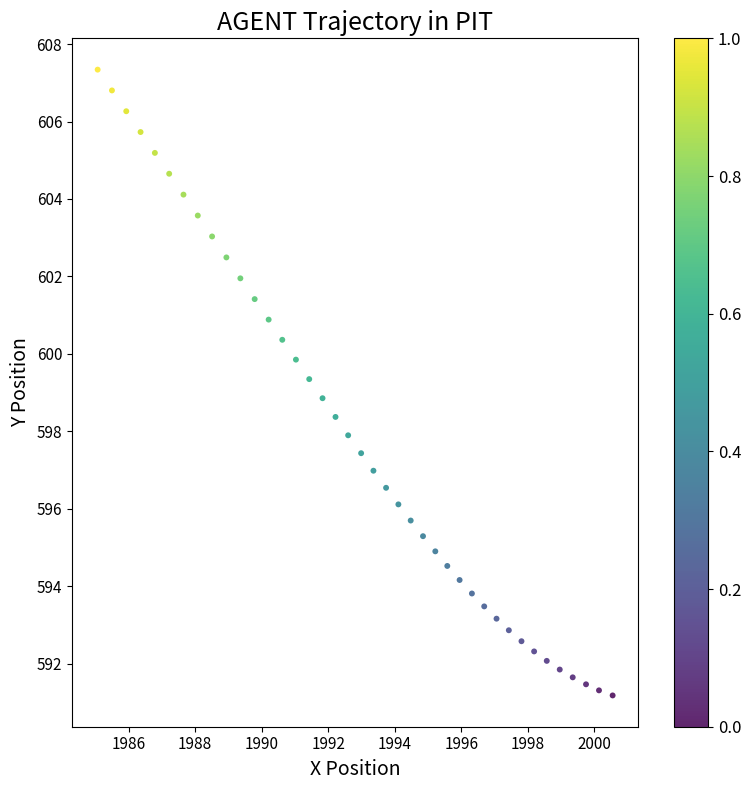

What is the range of Y values (max minus min)?

16.2